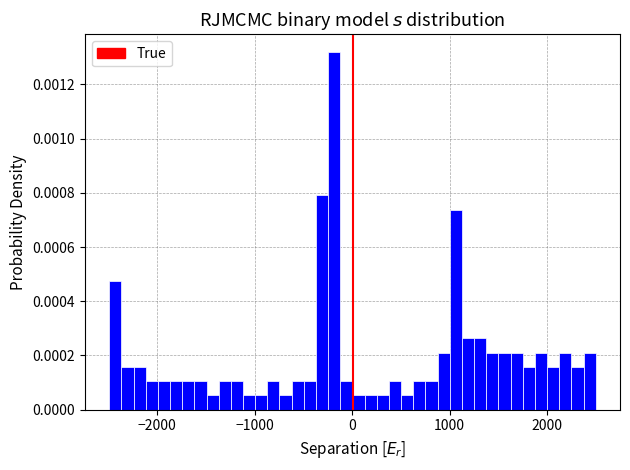

Read against the x-axis, roughly where is the centre of the tallest bar?

-200